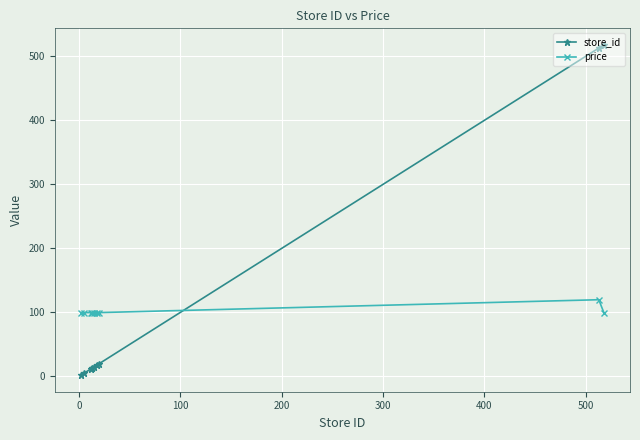

What is the sum of all price values?

918.3